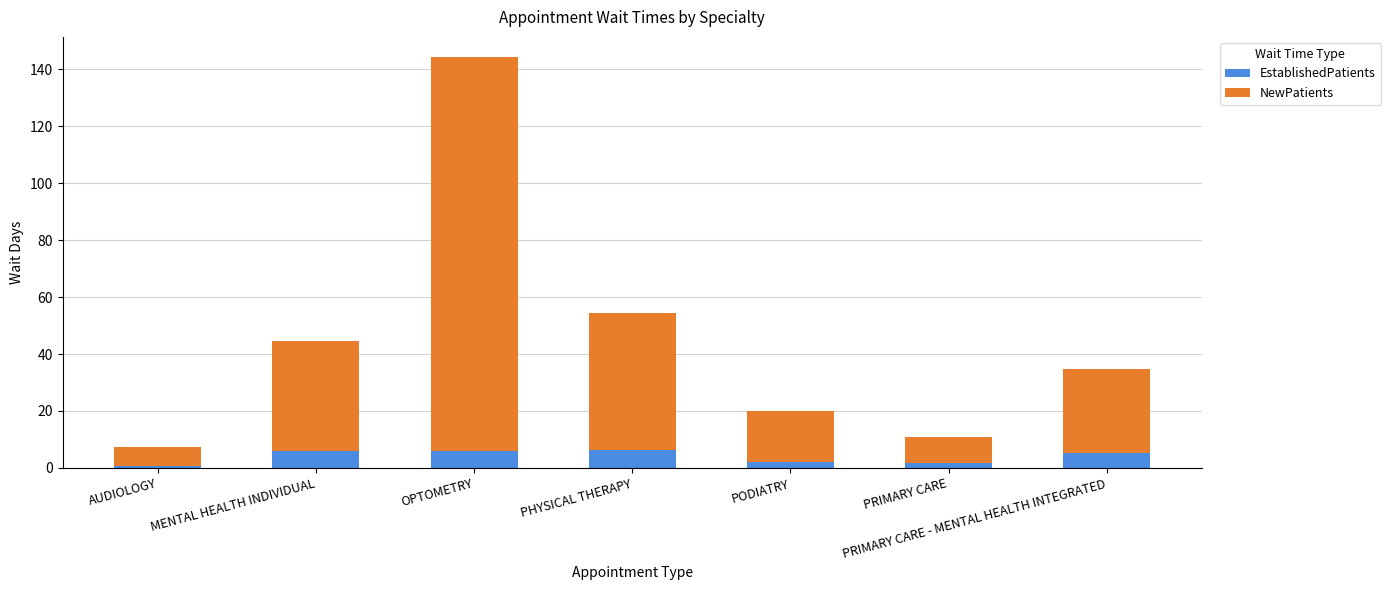

True or false: EstablishedPatients has a value of 5.8 at MENTAL HEALTH INDIVIDUAL.

True